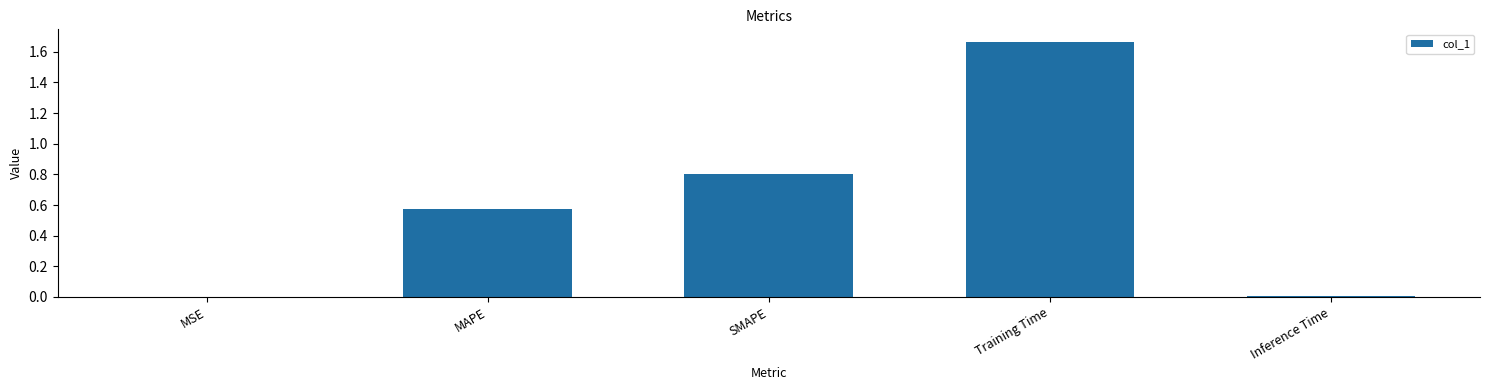

What is the sum of the values at MAPE and SMAPE?

1.4